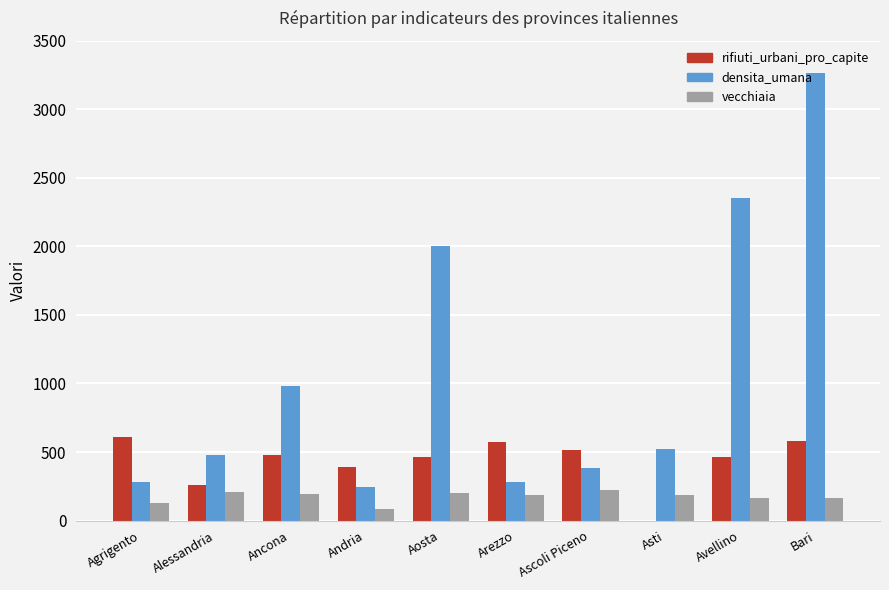

Which series has the largest range (max minus min)?

densita_umana